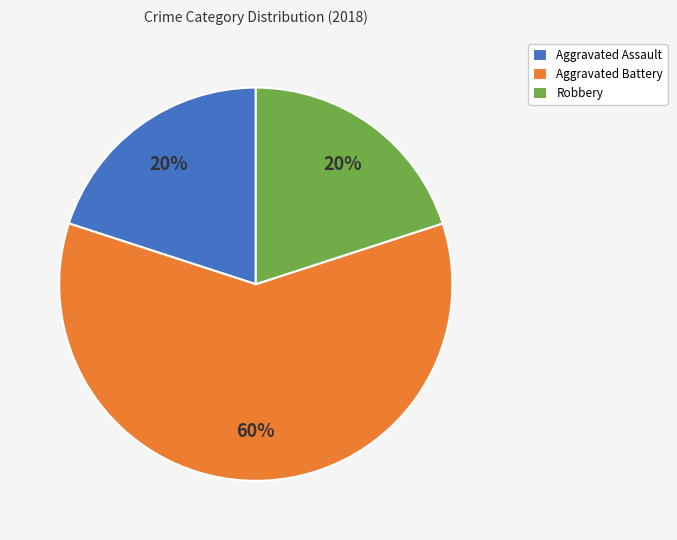

Is the sum of Aggravated Battery and Robbery greater than half?

Yes